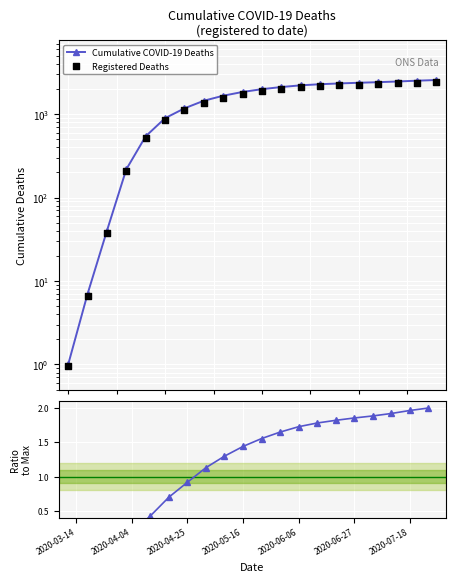

What is the total value across all series at 14?

4545.3